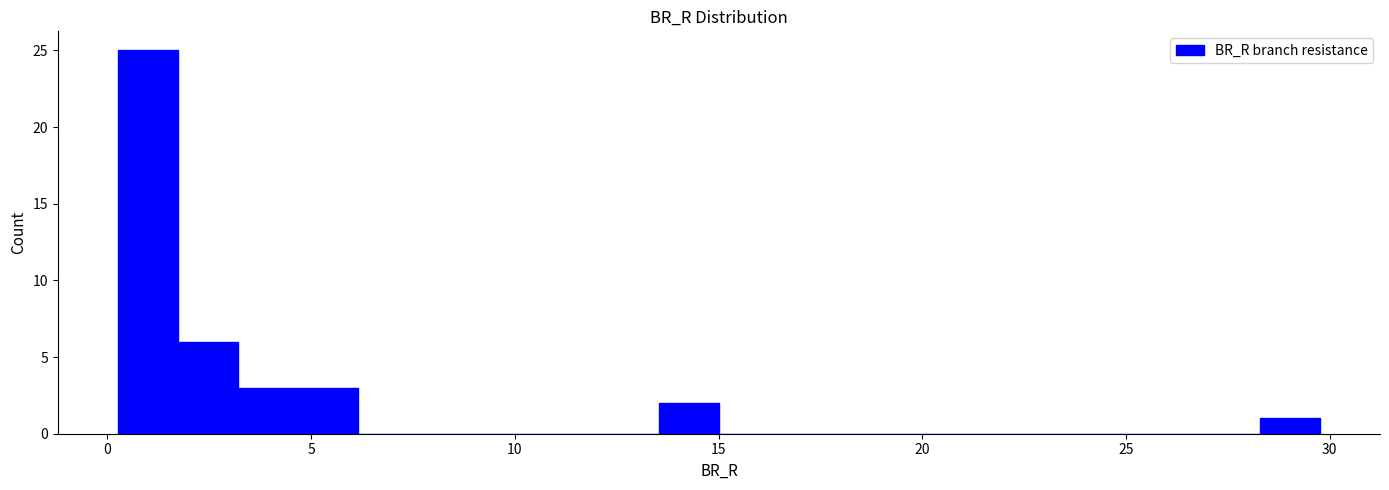

Around what value on the x-axis is the tallest bar? Give the approximate position of its centre, as read against the axis.

1.0